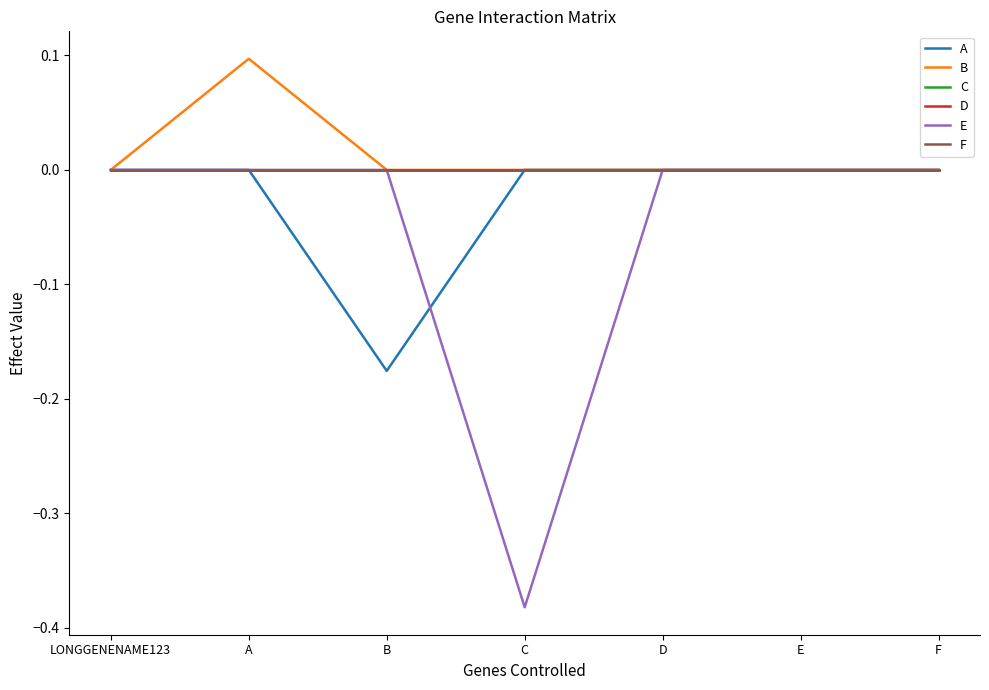

Does the chart display data point markers on the line(s)?

No